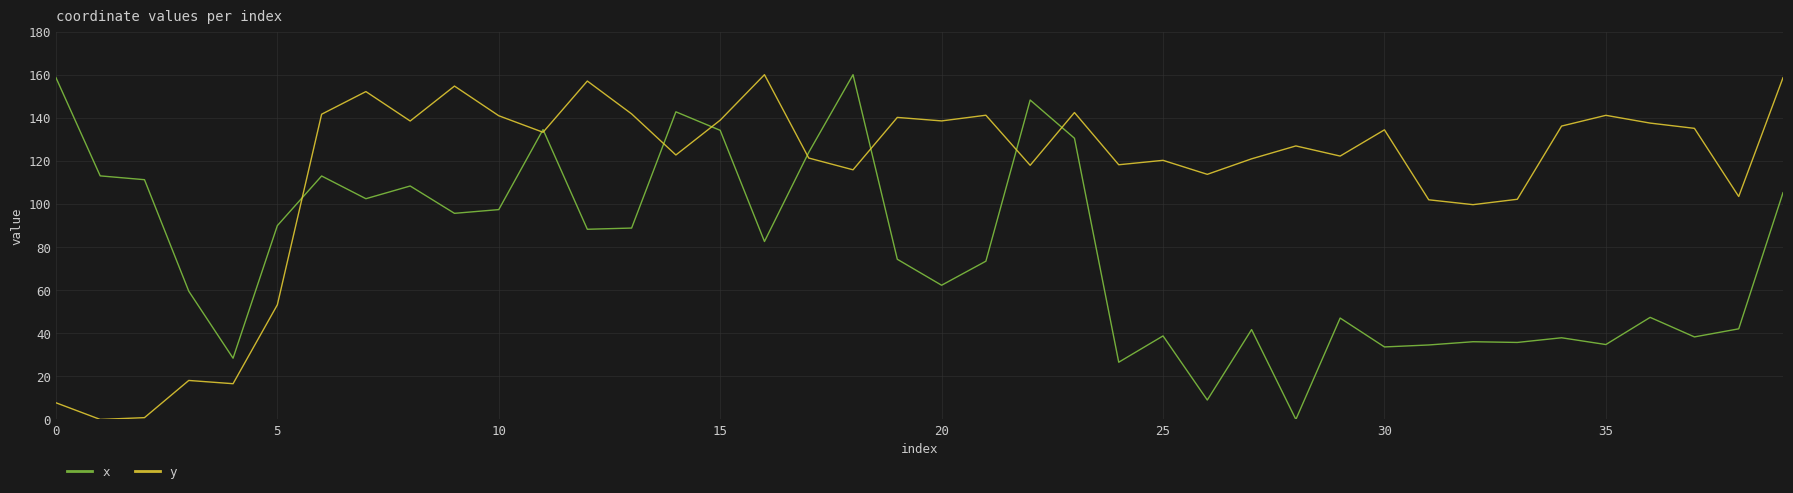

Does the chart display data point markers on the line(s)?

No